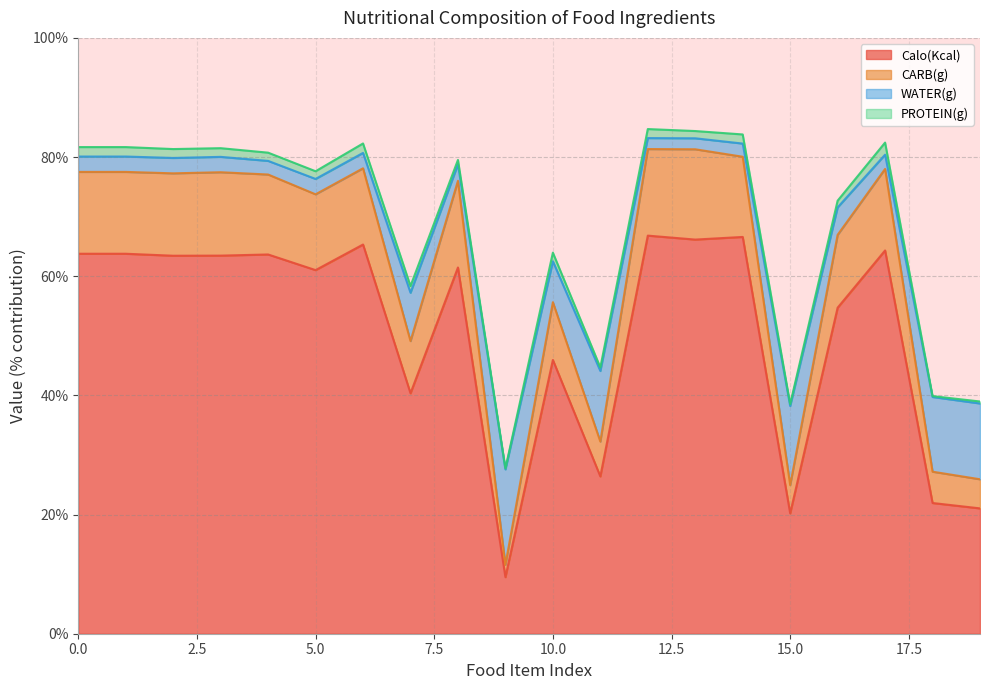

The value of Calo(Kcal) at 15.0 is 20.2. True or false?

True